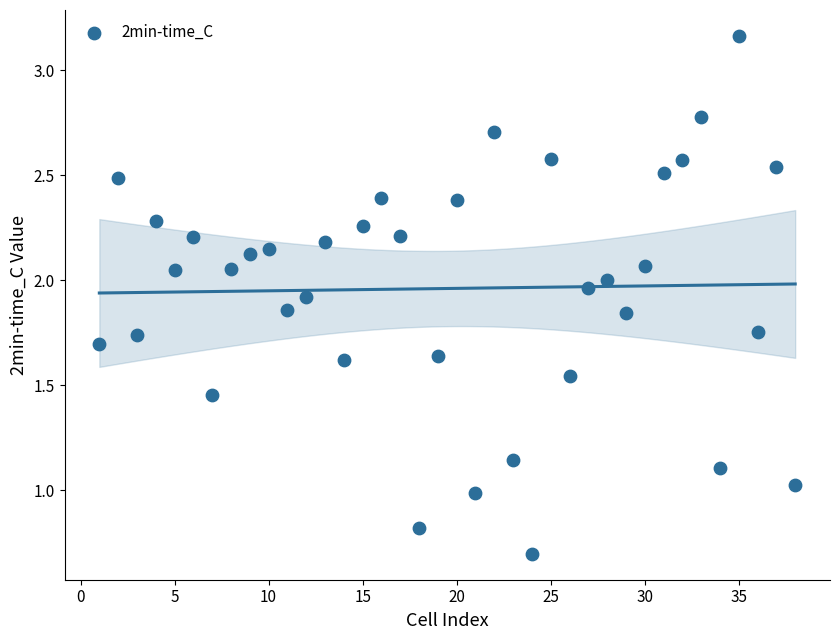

What is the range of X values (max minus min)?

37.0